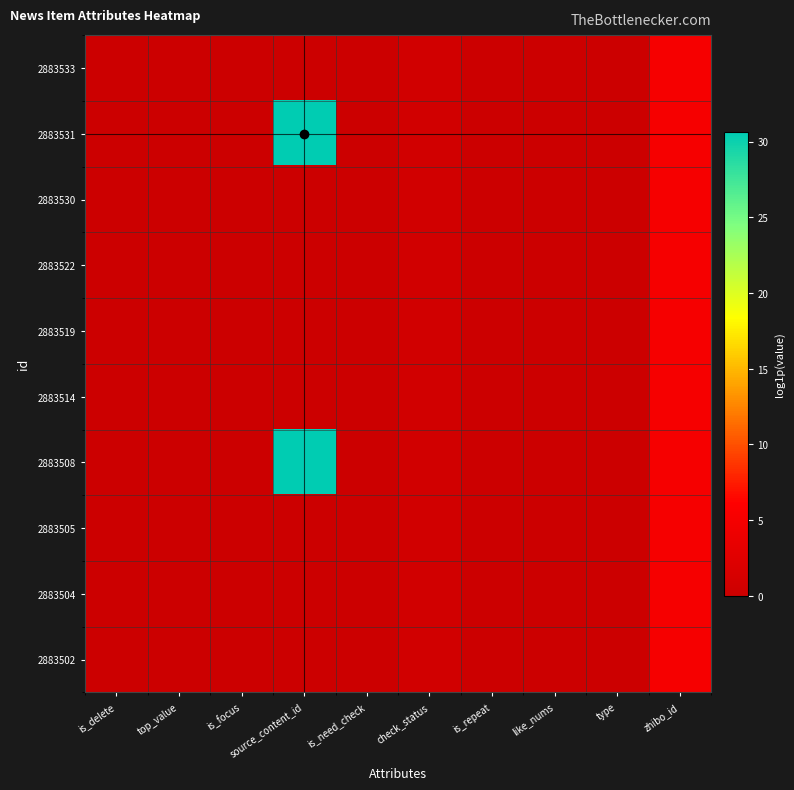

Reading left to right, list all the values displayed in this chart.

2883533: is_delete=0.0	top_value=0.0	is_focus=0.0	source_content_id=0.0	is_need_check=0.0	check_status=0.7	is_repeat=0.0	like_nums=0.0	type=0.0	zhibo_id=5.0
2883531: is_delete=0.0	top_value=0.0	is_focus=0.0	source_content_id=30.6	is_need_check=0.0	check_status=0.7	is_repeat=0.0	like_nums=0.0	type=0.0	zhibo_id=5.0
2883530: is_delete=0.0	top_value=0.0	is_focus=0.0	source_content_id=0.0	is_need_check=0.0	check_status=0.7	is_repeat=0.0	like_nums=0.0	type=0.0	zhibo_id=5.0
2883522: is_delete=0.0	top_value=0.0	is_focus=0.0	source_content_id=0.0	is_need_check=0.0	check_status=0.7	is_repeat=0.0	like_nums=0.0	type=0.0	zhibo_id=5.0
2883519: is_delete=0.0	top_value=0.0	is_focus=0.0	source_content_id=0.0	is_need_check=0.0	check_status=0.7	is_repeat=0.0	like_nums=0.0	type=0.0	zhibo_id=5.0
2883514: is_delete=0.0	top_value=0.0	is_focus=0.0	source_content_id=0.0	is_need_check=0.0	check_status=0.7	is_repeat=0.0	like_nums=0.0	type=0.0	zhibo_id=5.0
2883508: is_delete=0.0	top_value=0.0	is_focus=0.0	source_content_id=30.6	is_need_check=0.0	check_status=0.7	is_repeat=0.0	like_nums=0.0	type=0.0	zhibo_id=5.0
2883505: is_delete=0.0	top_value=0.0	is_focus=0.0	source_content_id=0.0	is_need_check=0.0	check_status=0.7	is_repeat=0.0	like_nums=0.0	type=0.0	zhibo_id=5.0
2883504: is_delete=0.0	top_value=0.0	is_focus=0.0	source_content_id=0.0	is_need_check=0.0	check_status=0.7	is_repeat=0.0	like_nums=0.0	type=0.0	zhibo_id=5.0
2883502: is_delete=0.0	top_value=0.0	is_focus=0.0	source_content_id=0.0	is_need_check=0.0	check_status=0.7	is_repeat=0.0	like_nums=0.0	type=0.0	zhibo_id=5.0